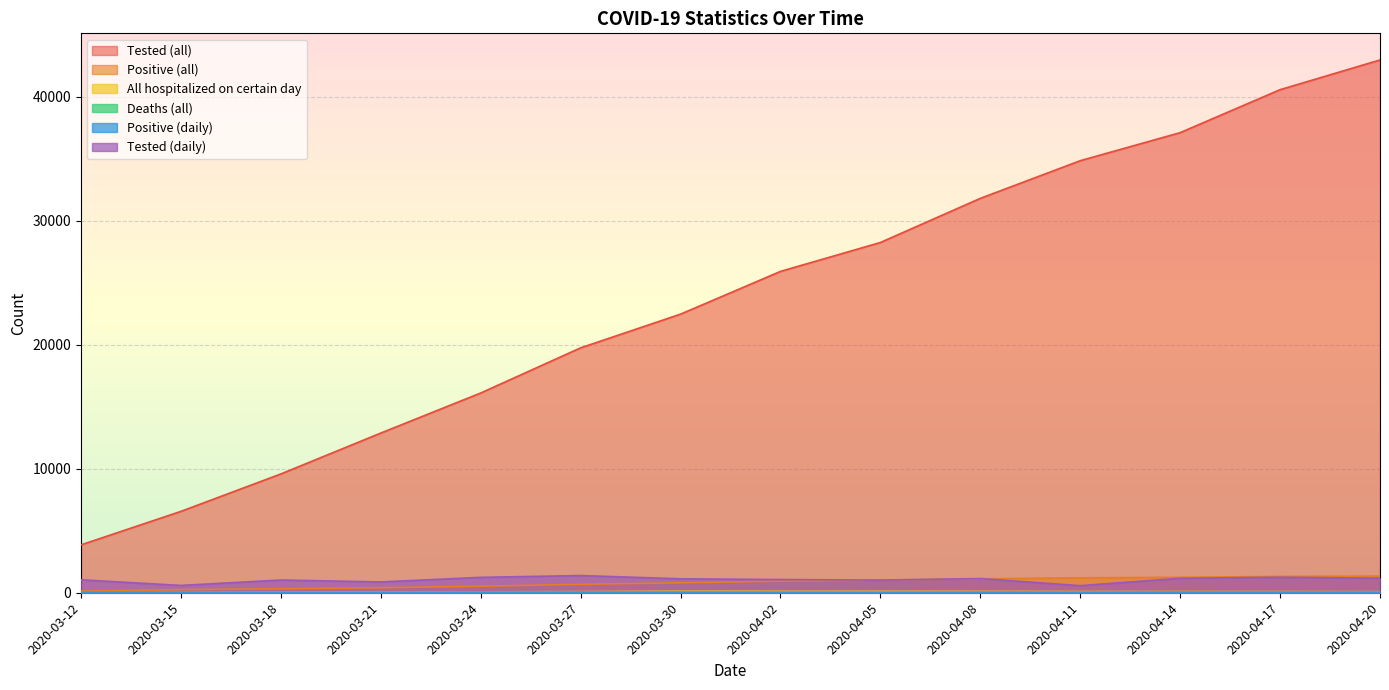

What is the average value of the All hospitalized on certain day series?

81